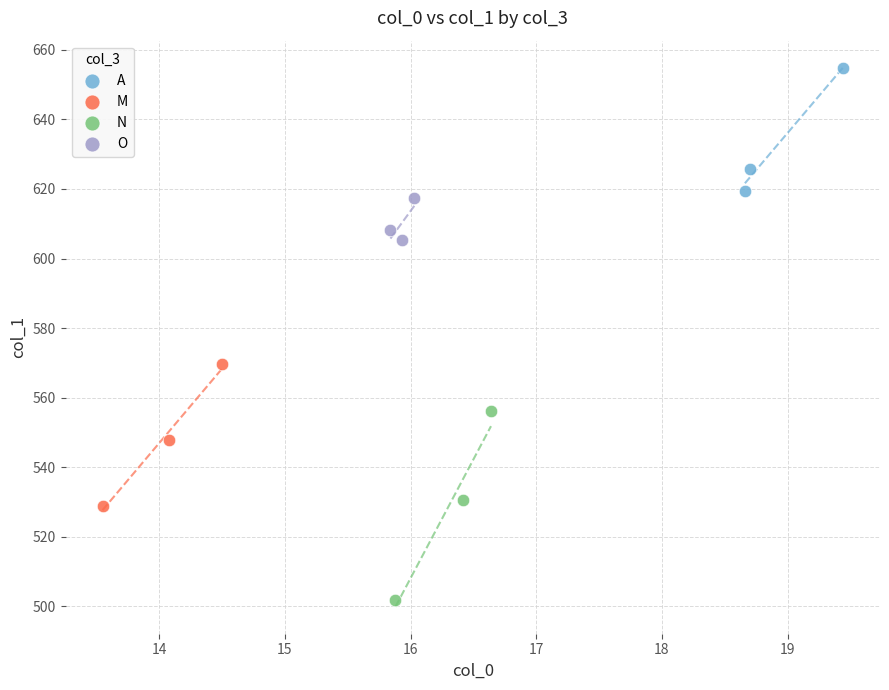

Which series has the widest spread of Y values?

N